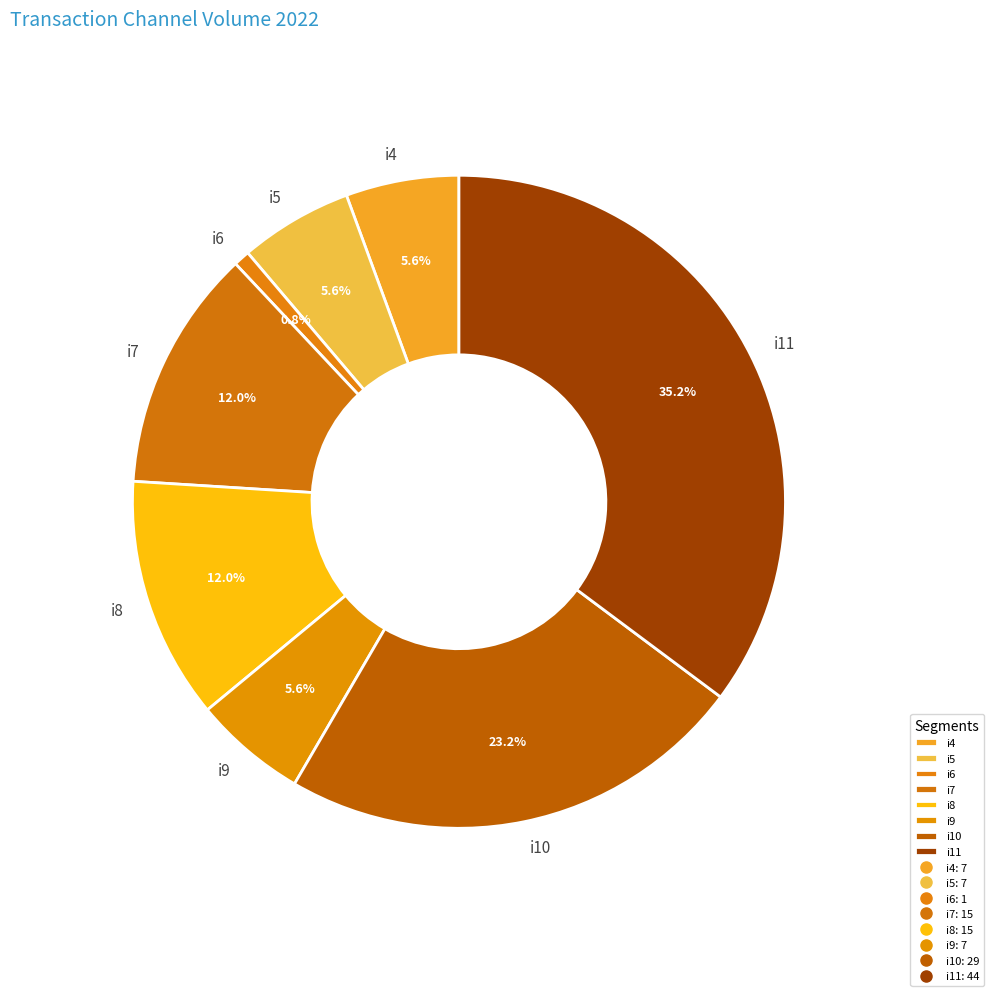

Is the sum of i8 and i9 greater than half?

No